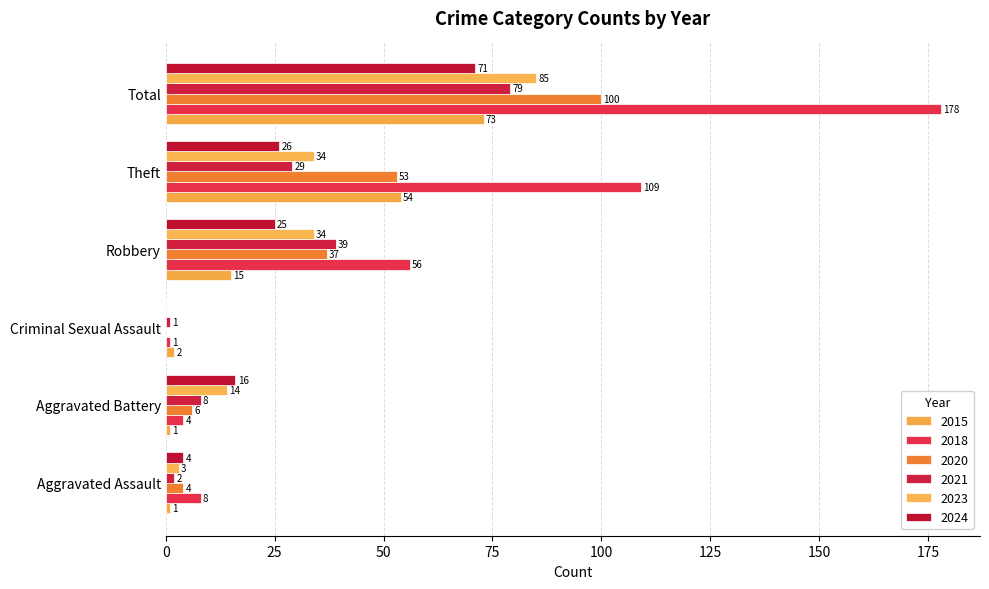

Is the value of 2024 at Aggravated Battery greater than the value of 2018 at Theft?

No